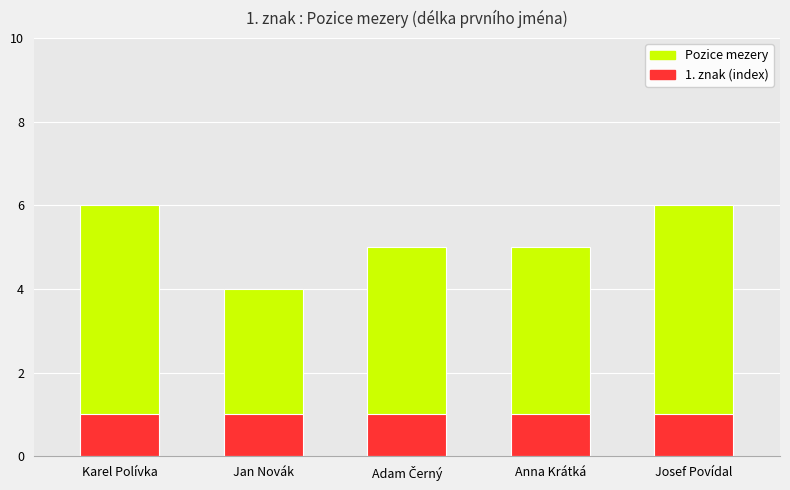

What is the label of the 5th bar from the left?

Josef Povídal